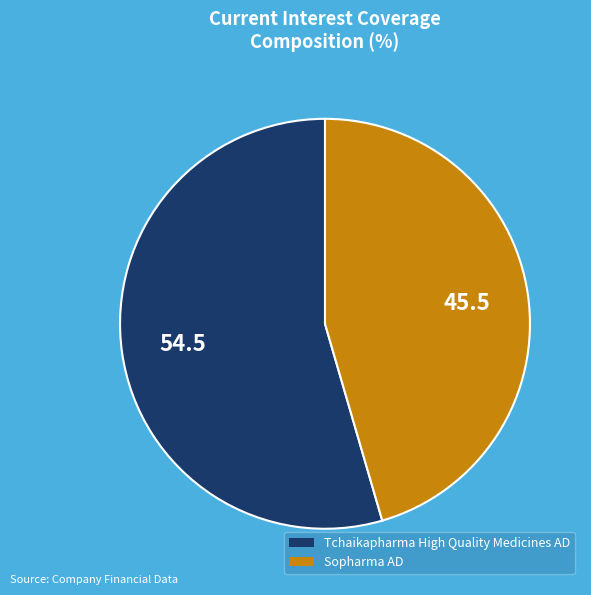

How many slices are in this pie chart?

2